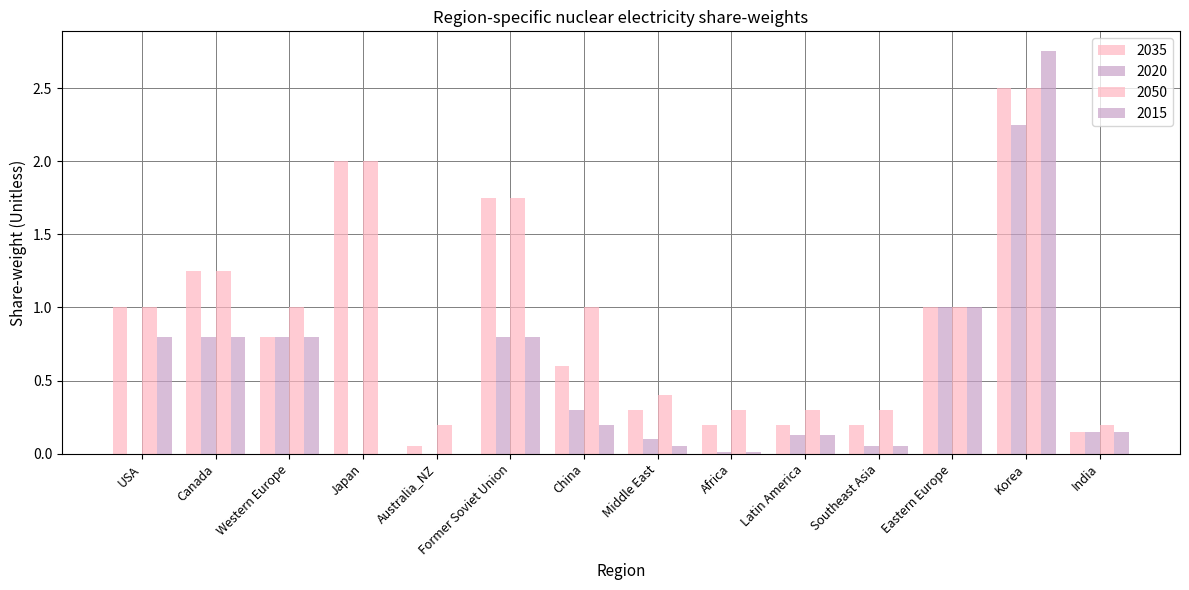

How many groups of bars are there?

14